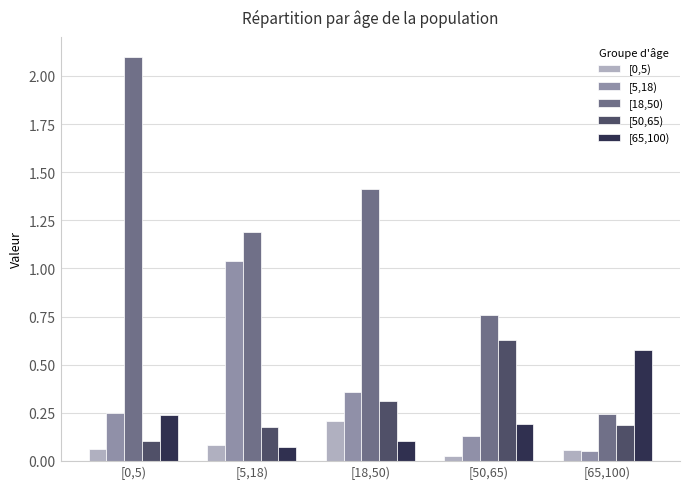

What is the difference between the maximum and minimum values in the [18,50) series?

1.9